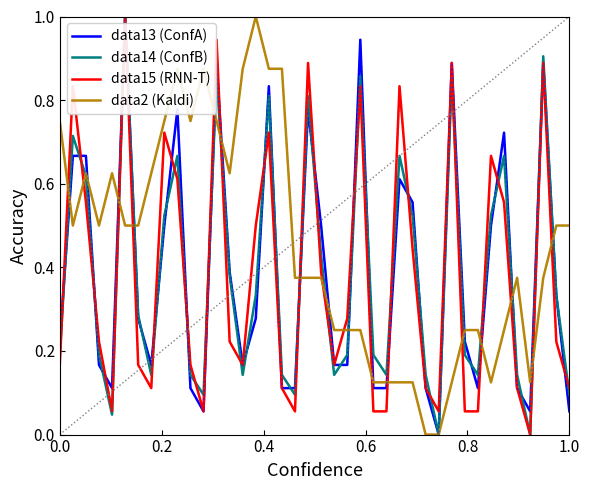

What is the highest value of the data15 (RNN-T) series?

1.0